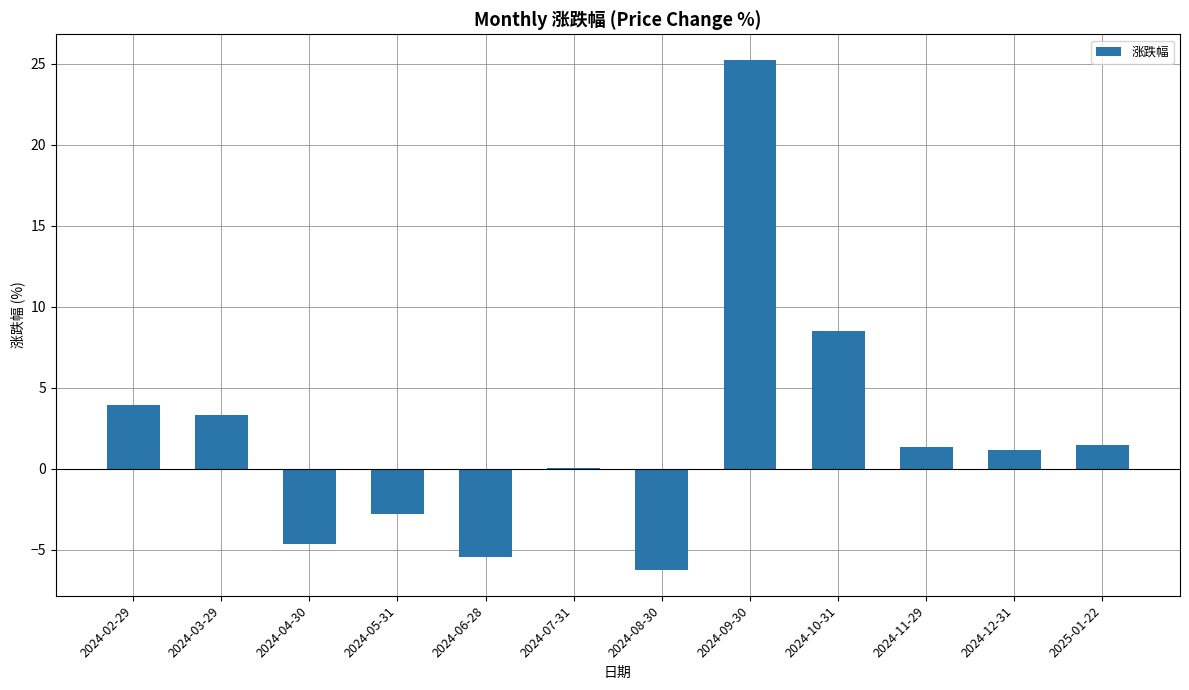

Is it true that the value at 2024-10-31 is 3.3?

False